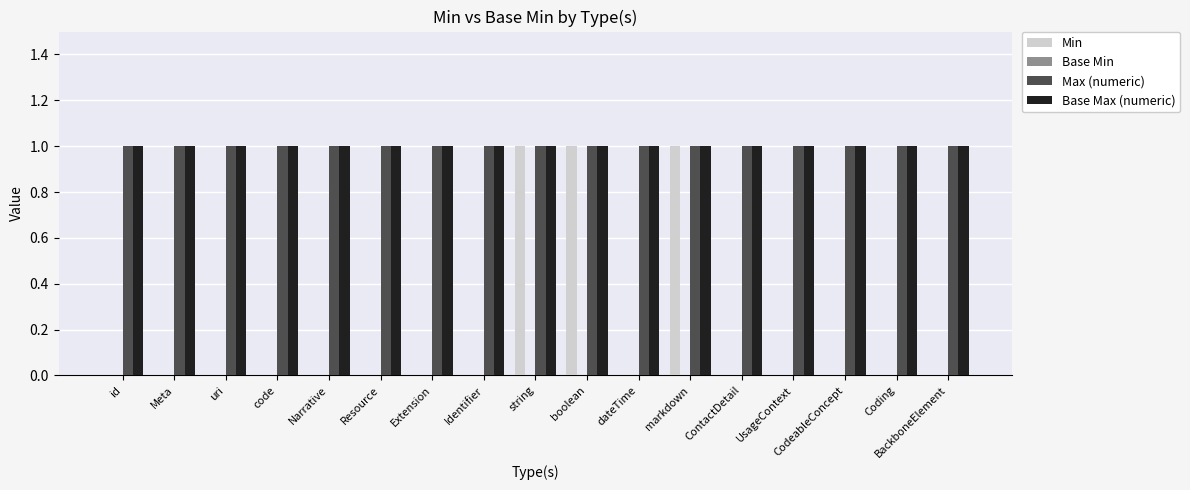

The Min series shows 0 at UsageContext. True or false?

True